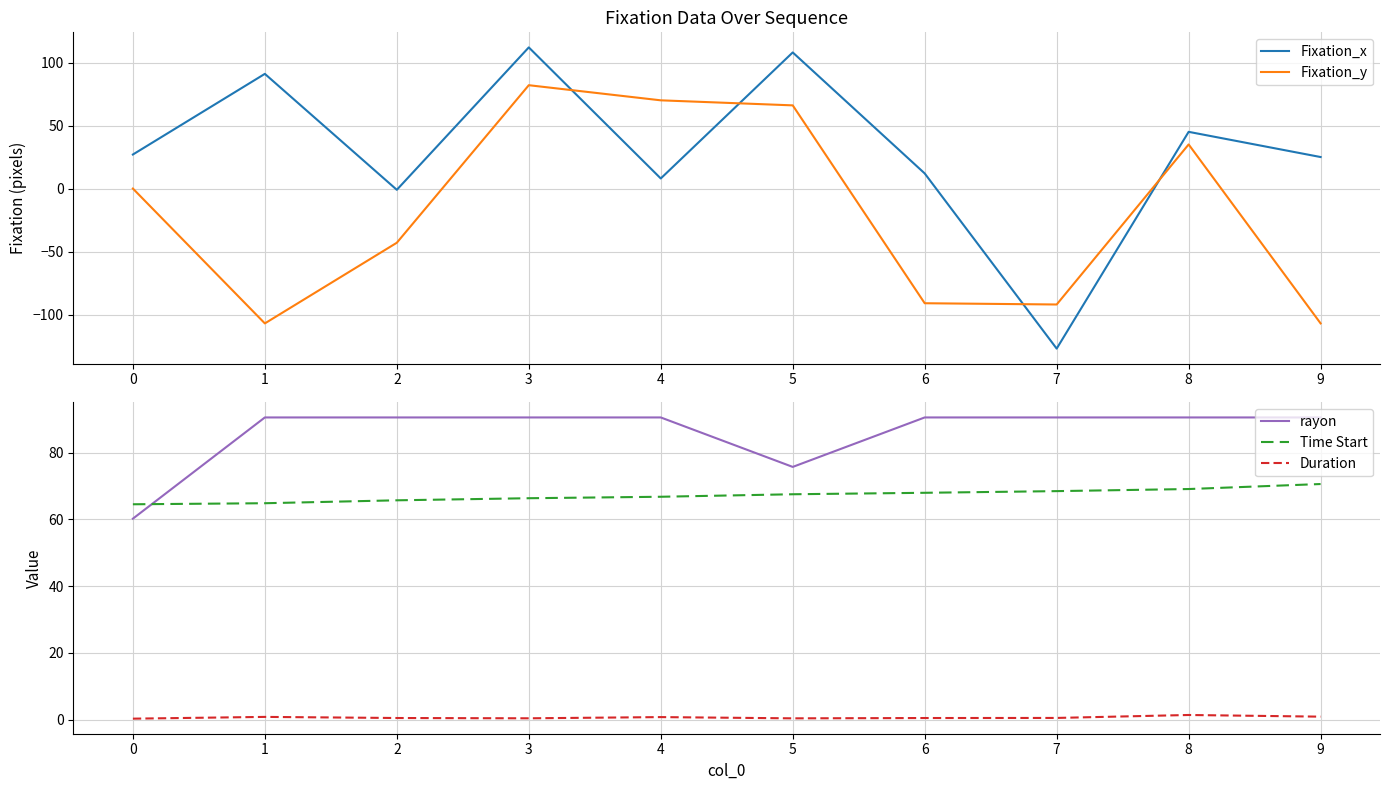

Reading left to right, what are all the values shown in this chart?

Fixation_x: 27.0	91.0	-1.0	112.0	8.0	108.0	12.0	-127.0	45.0	25.0
Fixation_y: 0.0	-107.0	-43.0	82.0	70.0	66.0	-91.0	-92.0	35.0	-107.0
rayon: 60.2	90.5	90.5	90.5	90.5	75.7	90.5	90.5	90.5	90.5
Time Start: 64.5	64.8	65.7	66.3	66.8	67.5	67.9	68.4	69.1	70.6
Duration: 0.3	0.8	0.5	0.4	0.8	0.4	0.5	0.5	1.4	0.9